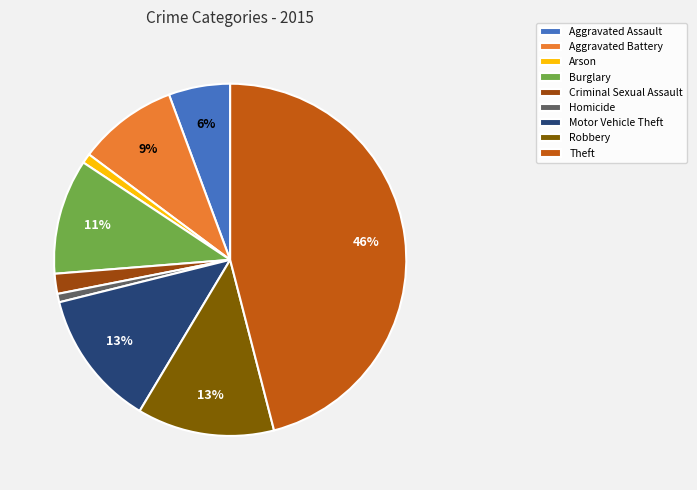

Do Criminal Sexual Assault and Robbery together represent more than half of the pie?

No